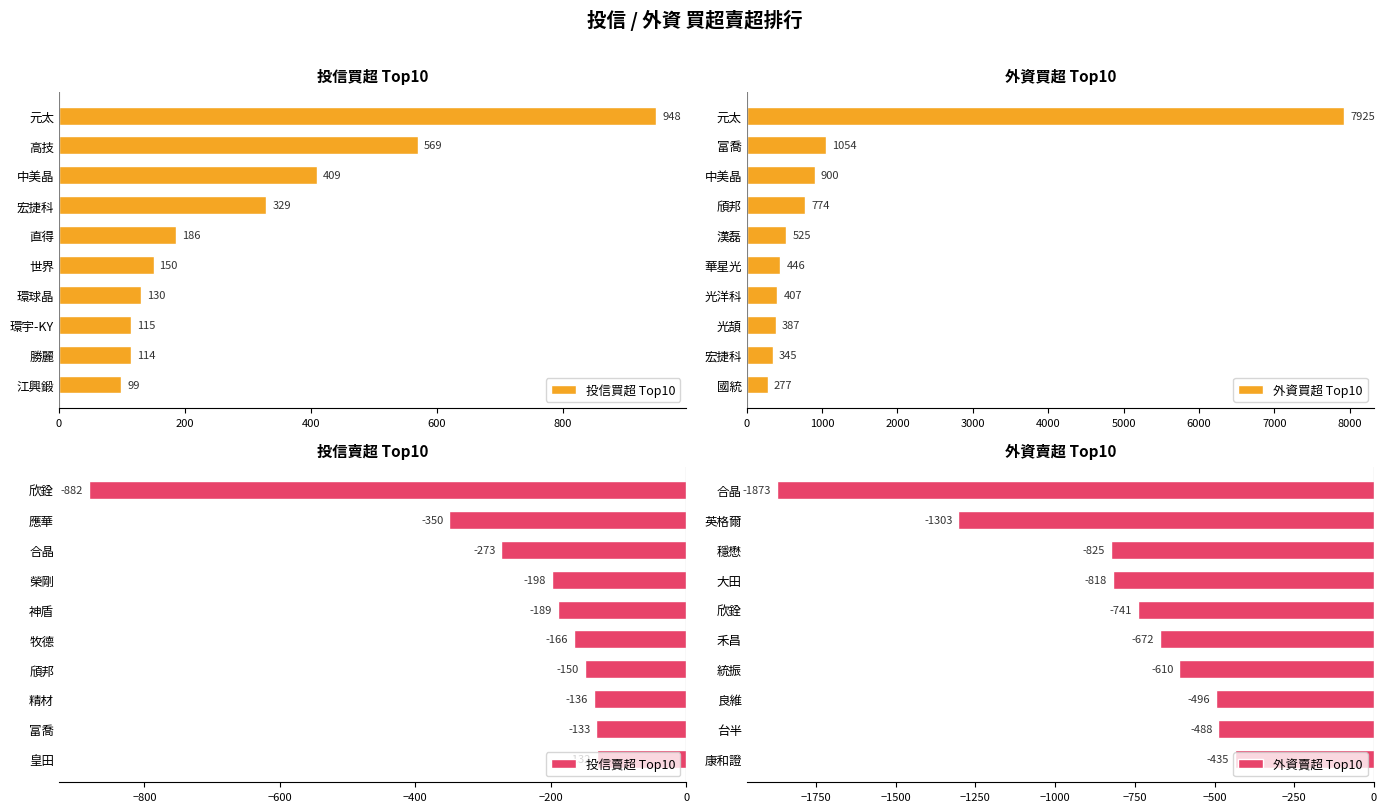

What is the value of the 投信賣超 Top10 bar at the 3rd from the left?

-273